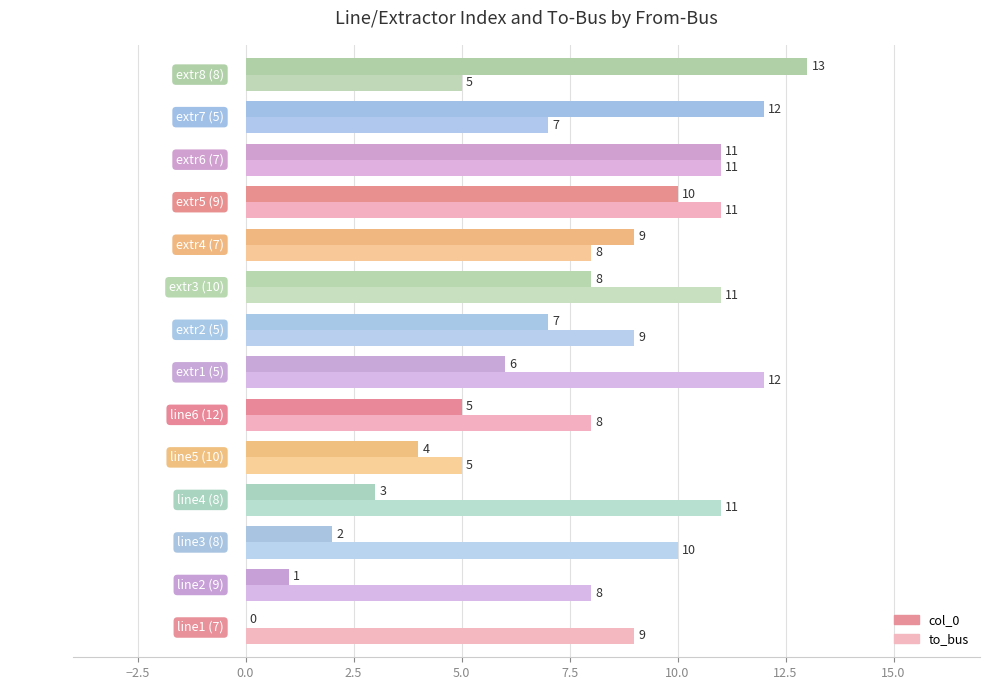

Which series has the largest total across all categories?

to_bus